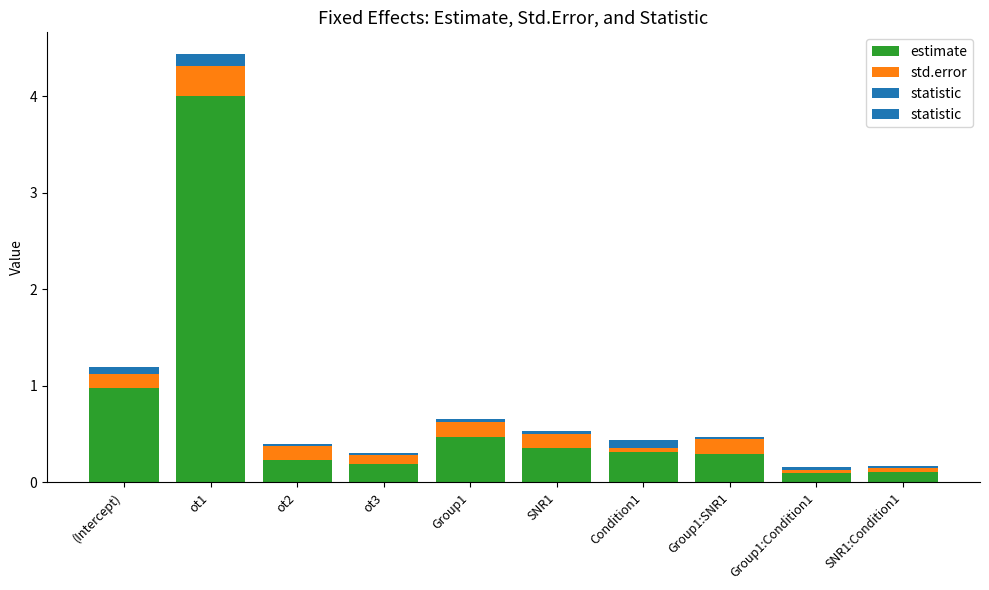

Between ot3 and Group1:SNR1, which series saw the biggest shift?

estimate